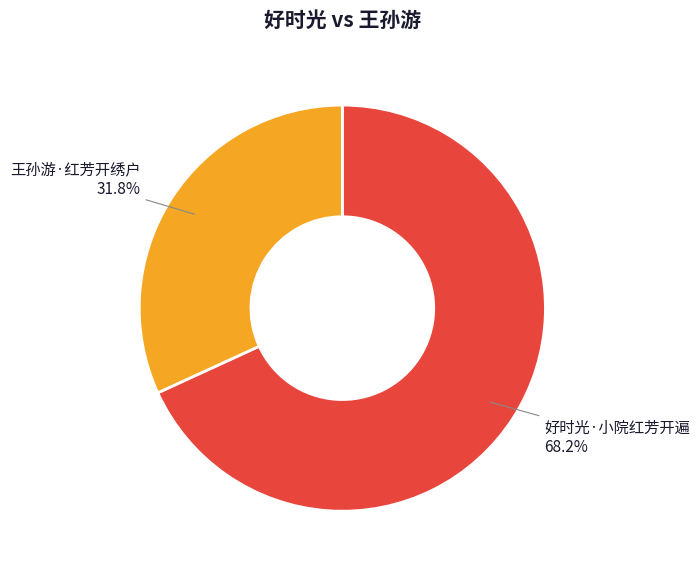

Combined, do 王孙游·红芳开绣户 and 好时光·小院红芳开遍 account for over 50%?

Yes